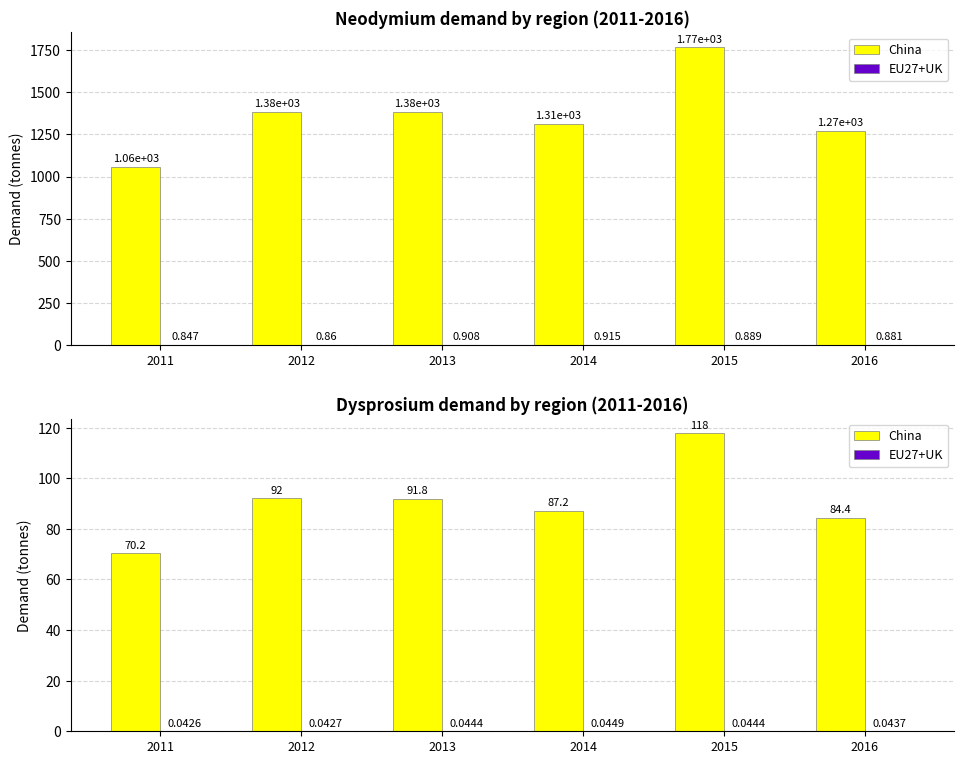

How many data points does each series have?

6